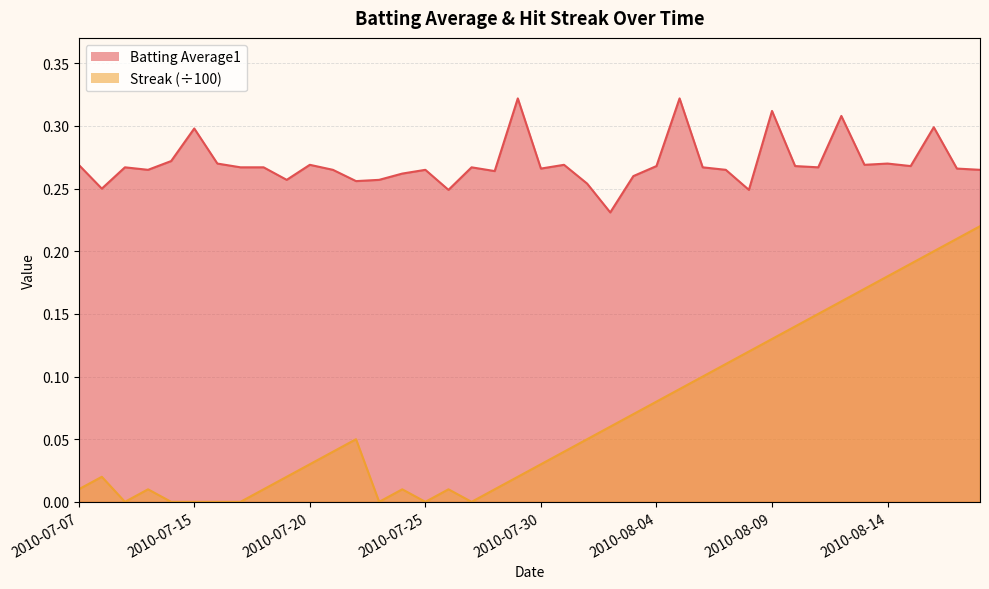

Which series changed the most between 2010-07-18 and 2010-08-12?

Streak